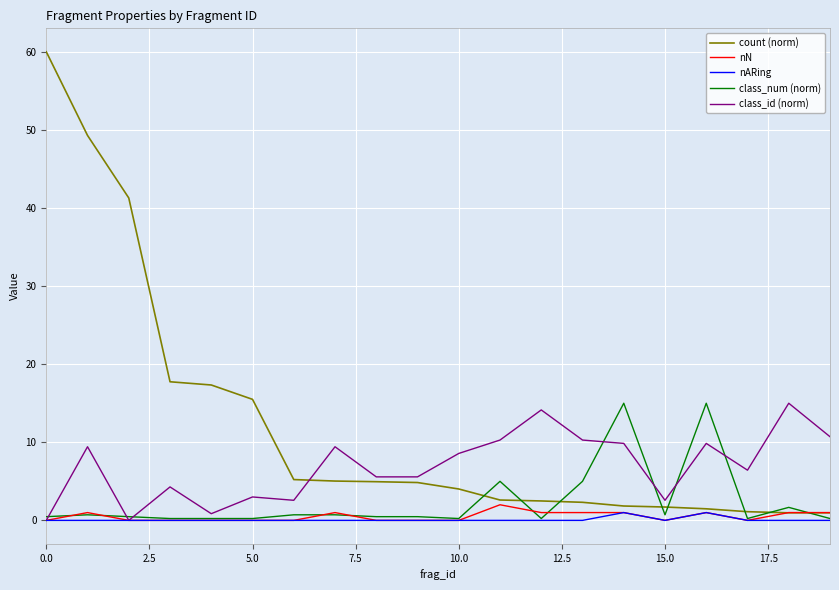

Which series has the widest spread of values?

count (norm)